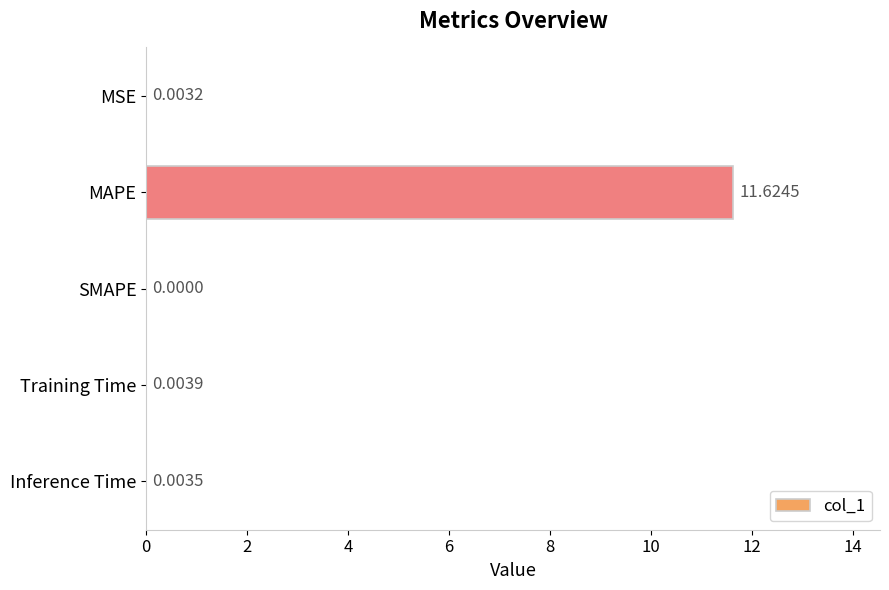

Between SMAPE and Training Time, which is larger?

Training Time